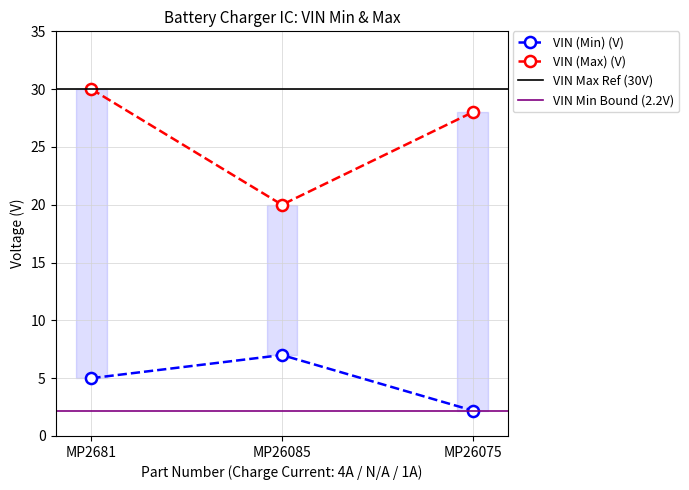

What position from the right is MP26085?

2